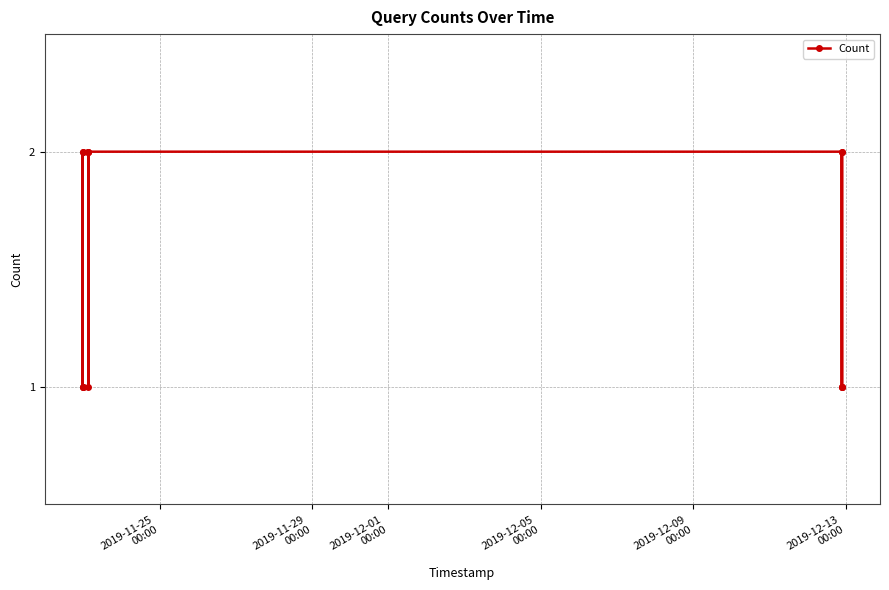

True or false: the data has more than 0 interior local peaks.

True